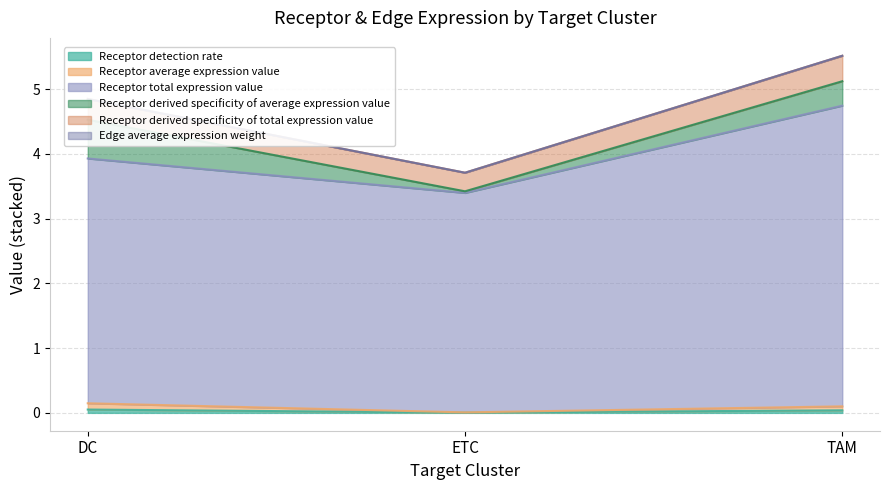

Where is Receptor total expression value nearest to the value 4?

DC